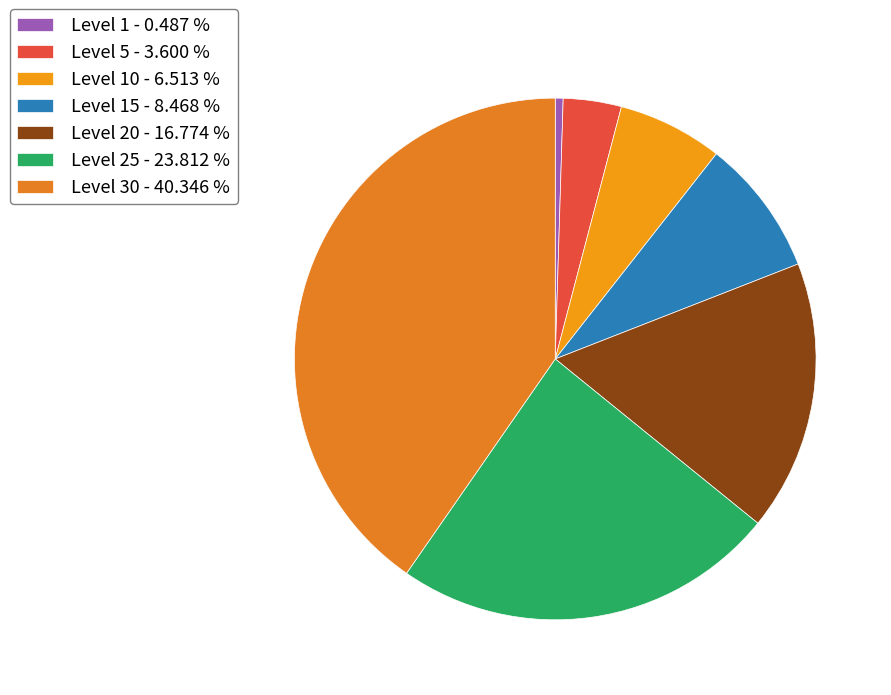

How many slices are in this pie chart?

7